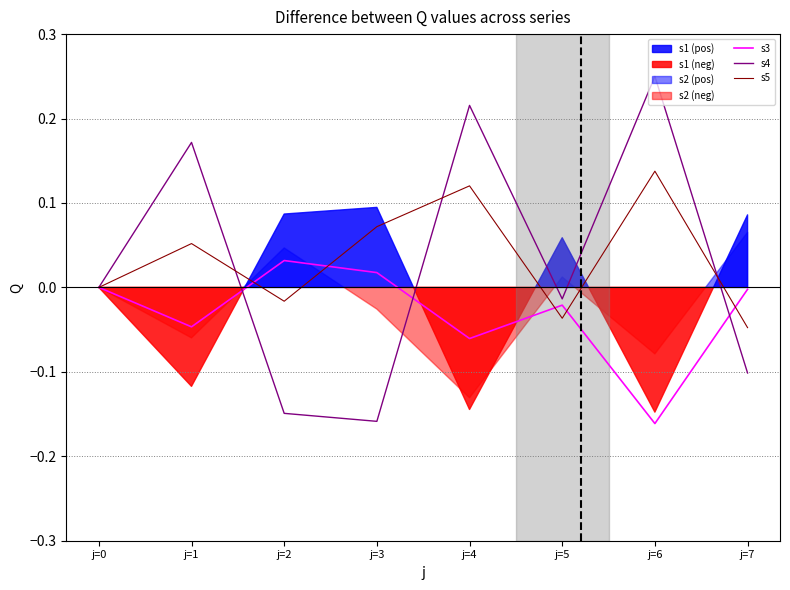

What is the maximum value for s4?

0.2